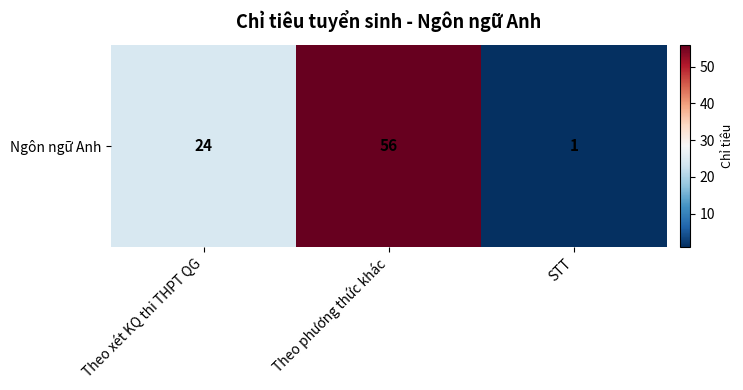

Where does the data first go above 24?

Theo phương thức khác